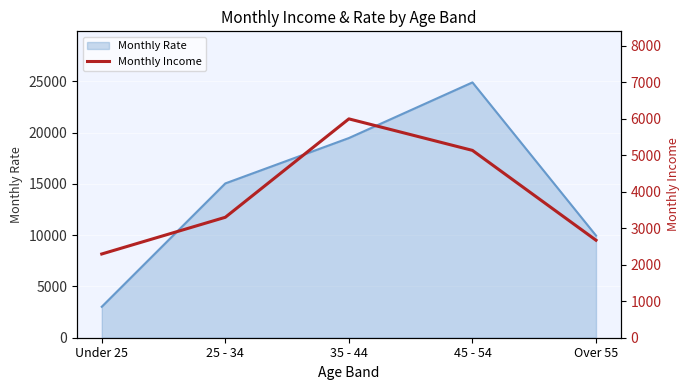

How many values are below 3298?

2